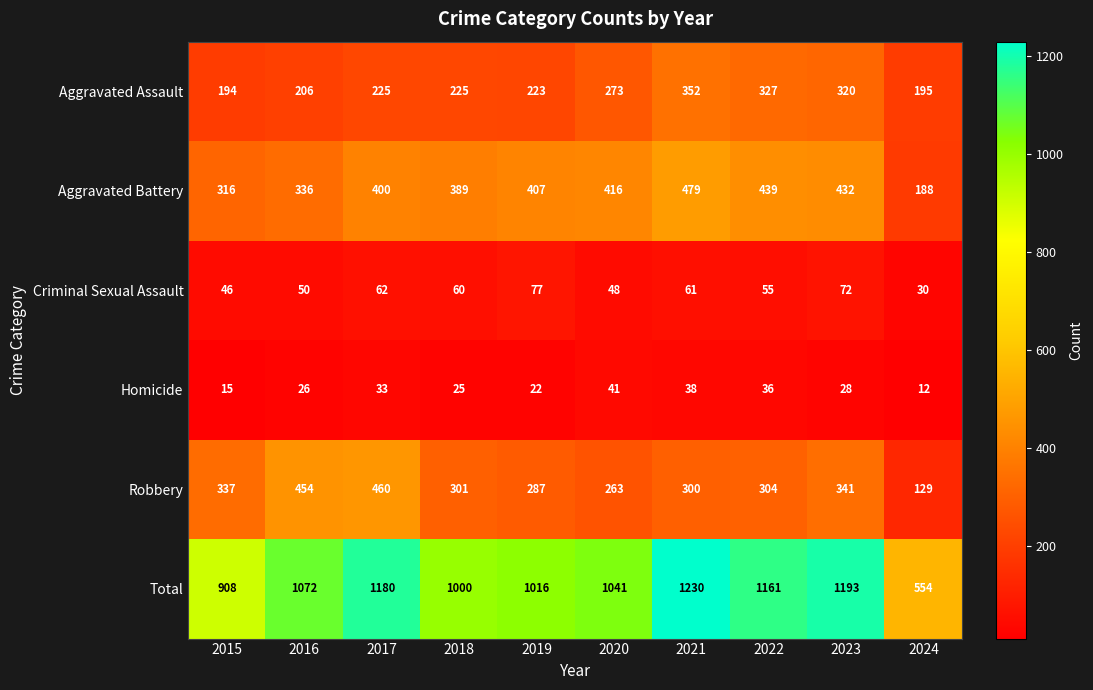

Which label corresponds to the smallest value in the chart?

2024